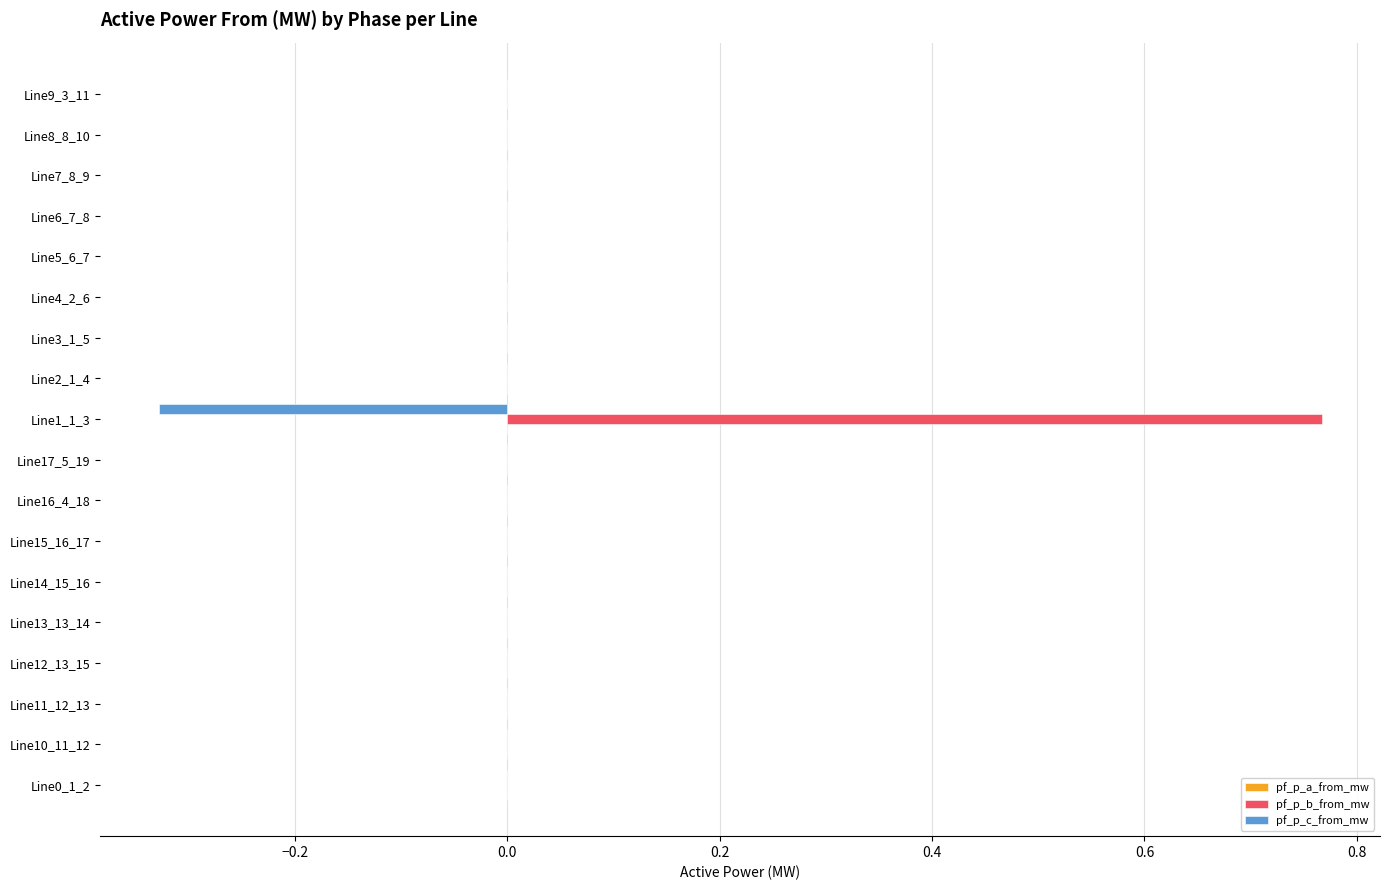

True or false: pf_p_c_from_mw has a value of -0.0 at Line17_5_19.

True